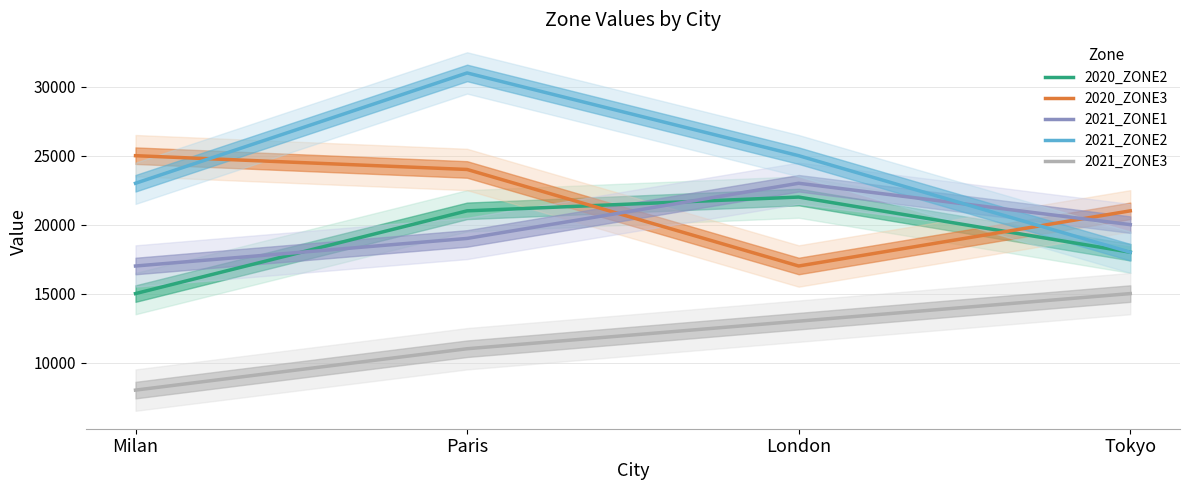

Between Milan and Tokyo, which series saw the biggest shift?

2021_ZONE3